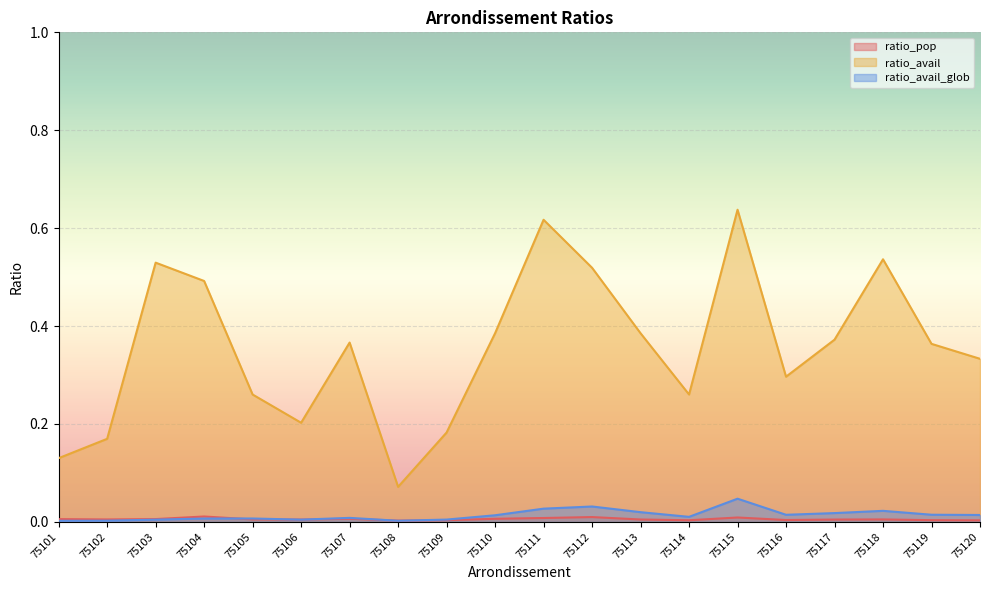

Which category has the lowest value across all series?

75101